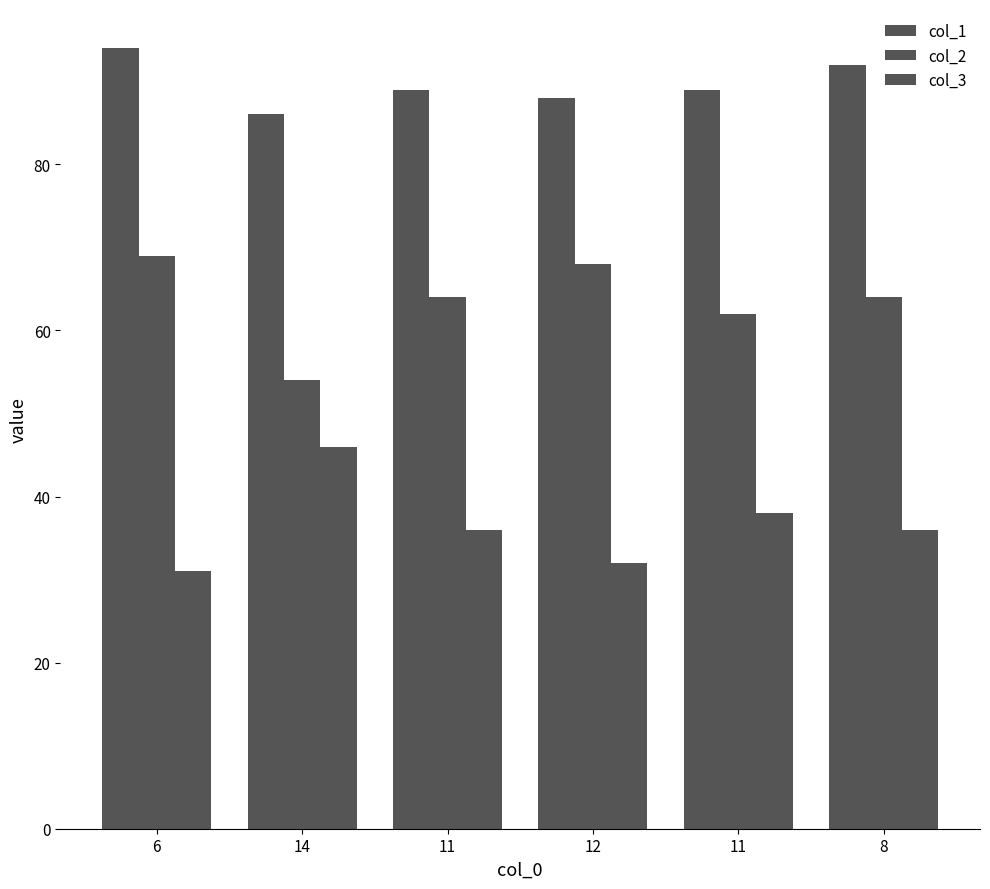

At which category is the sum across all series the highest?

6